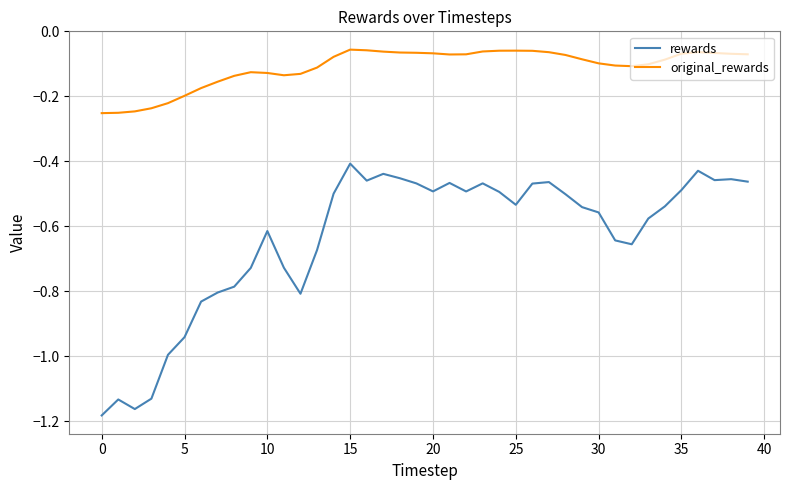

Which series has the widest spread of values?

rewards